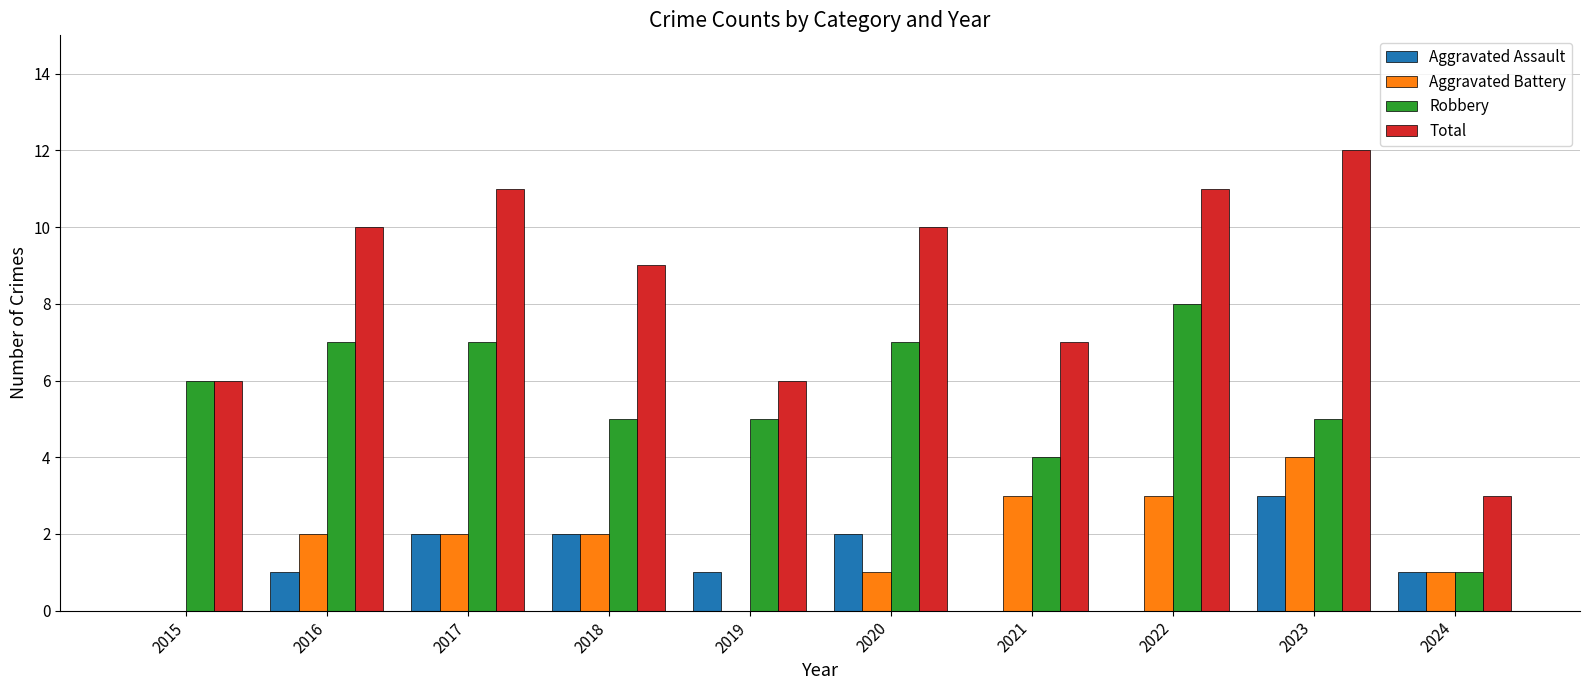

At which category does the chart reach its peak across all series?

2023